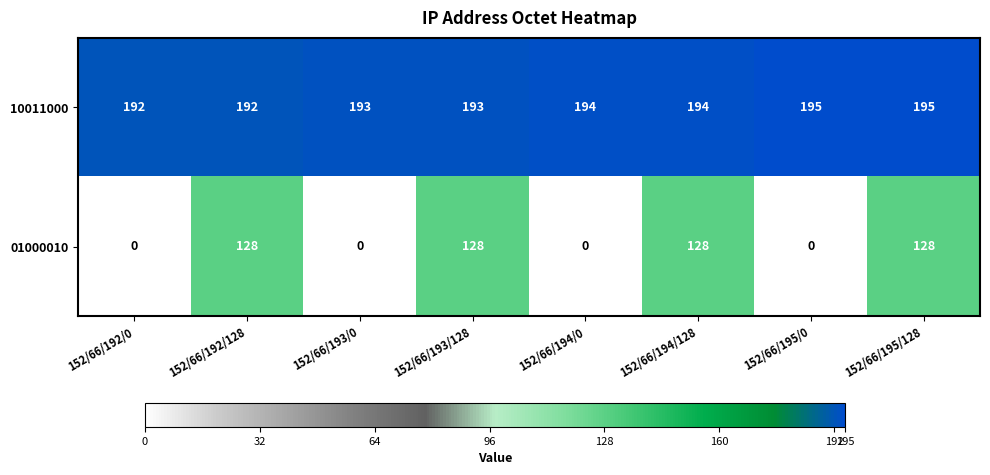

The value of 10011000 at 152/66/195/0 is 195. True or false?

True